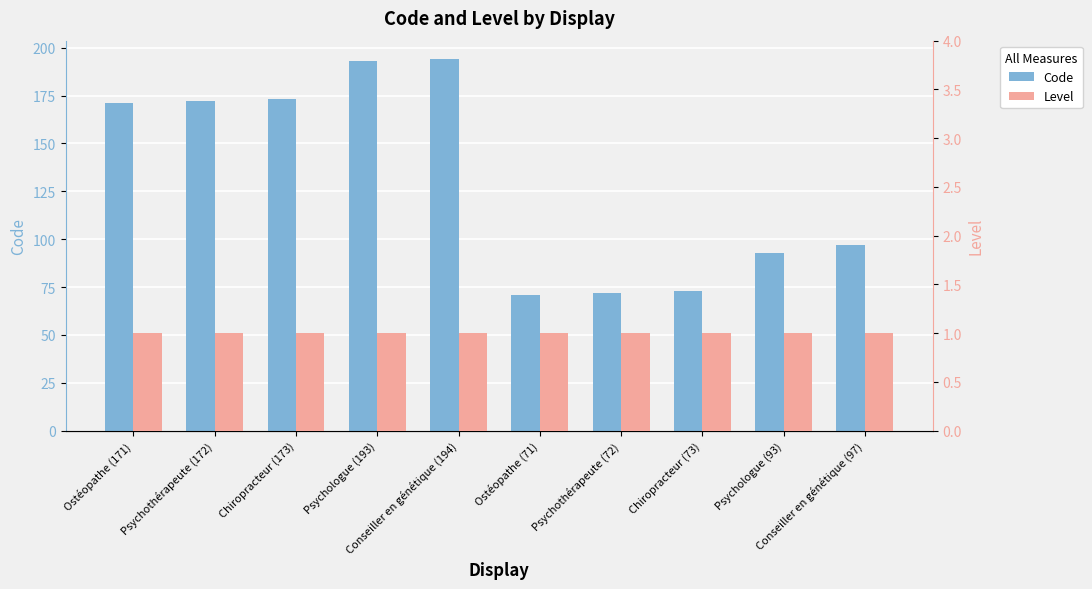

What position from the left is Chiropracteur (73)?

8